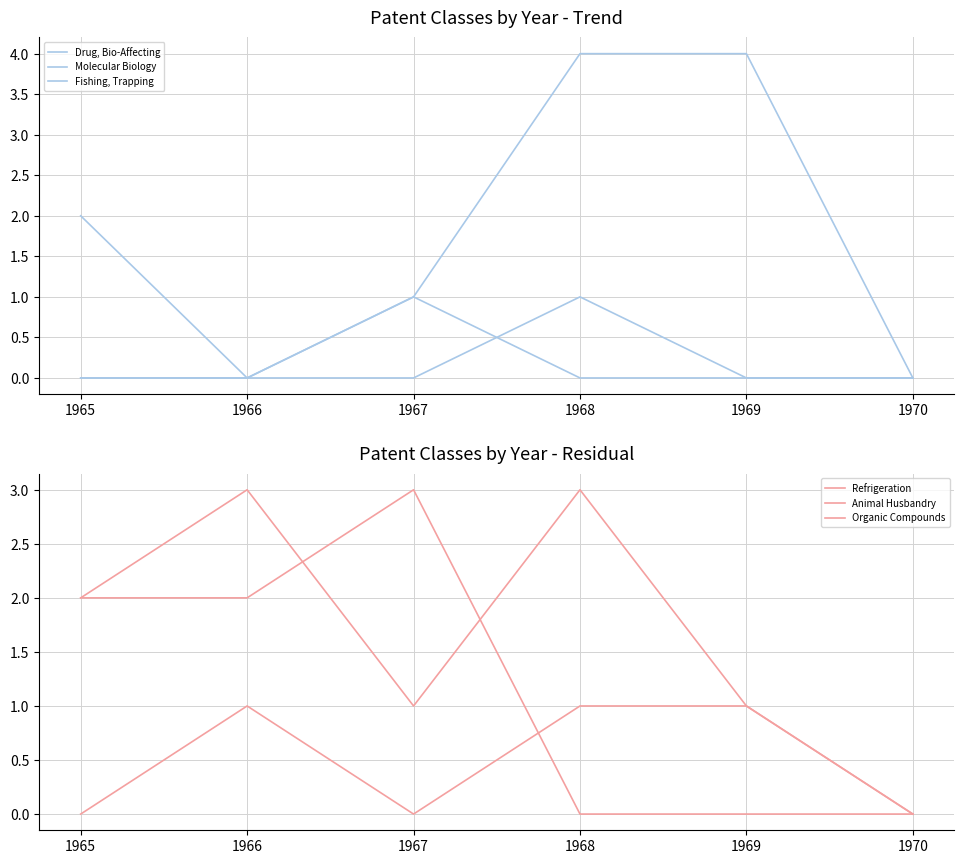

Rank the categories by Molecular Biology value from highest to lowest.

1968, 1965, 1966, 1967, 1969, 1970